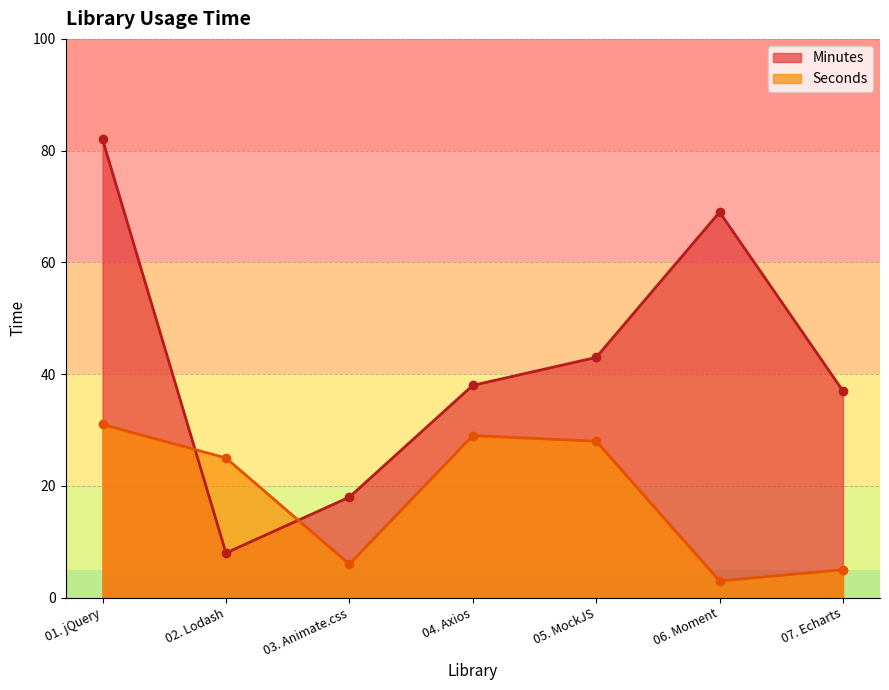

At 05. MockJS, list the series in order from largest to smallest.

Minutes, Seconds